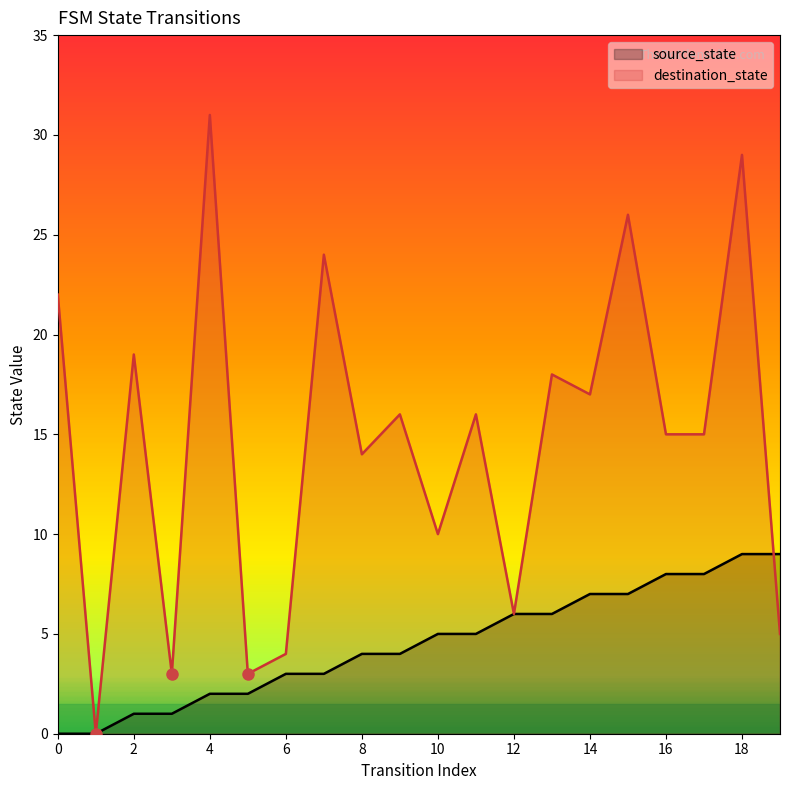

At how many categories does at least one series exceed 0?

19